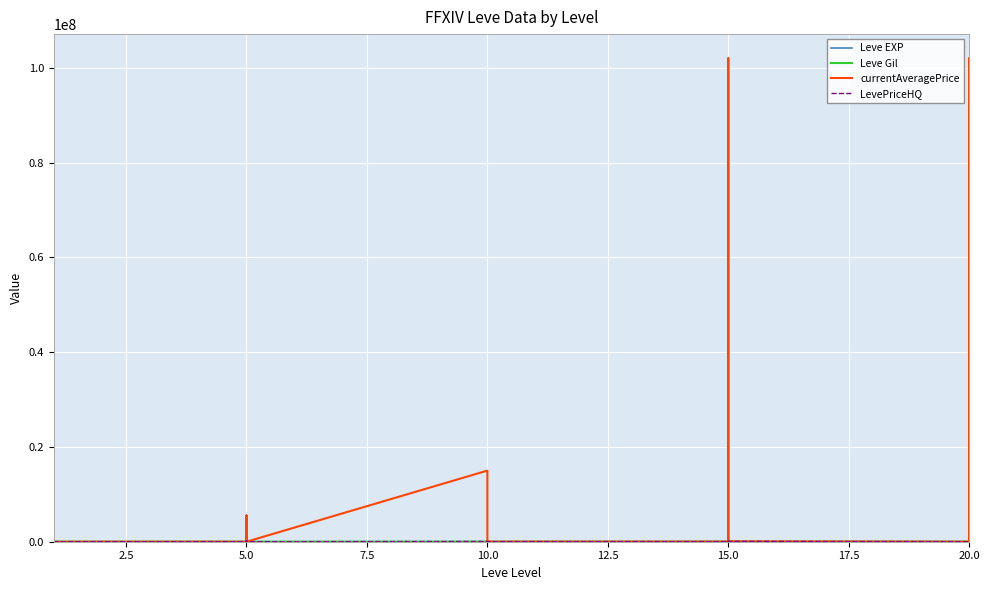

In Leve Gil, how many points are higher than both neighbors (excluding endpoints)?

9